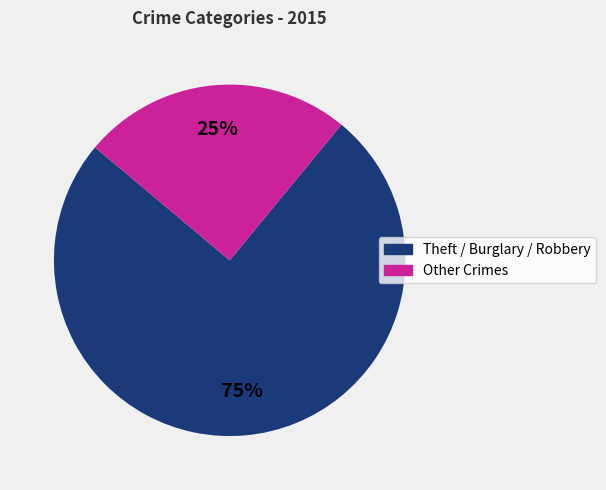

To the nearest percent, what is the average slice percentage?

50%